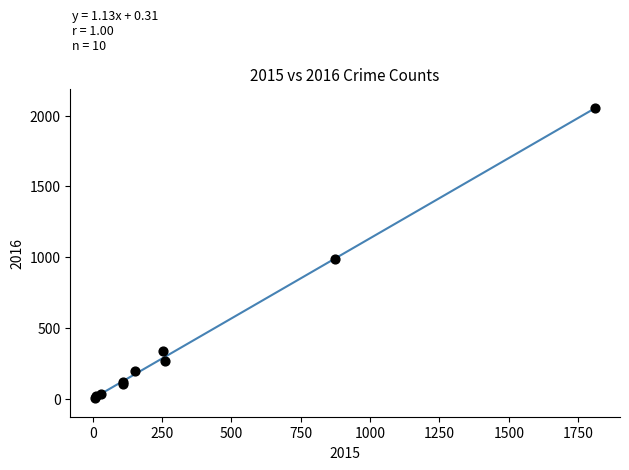

What Y value in the scatter plot is closest to 1030?

984